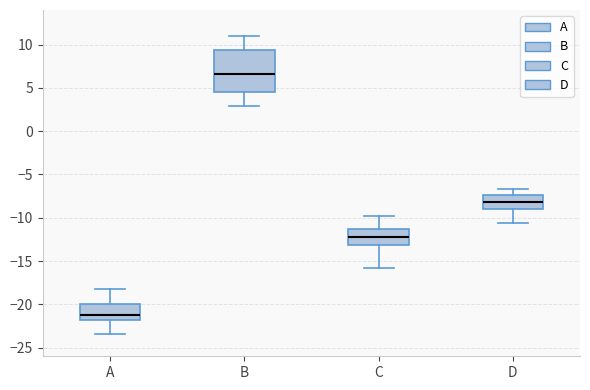

Comparing the boxes themselves (not the whiskers), which one is the tallest?

B